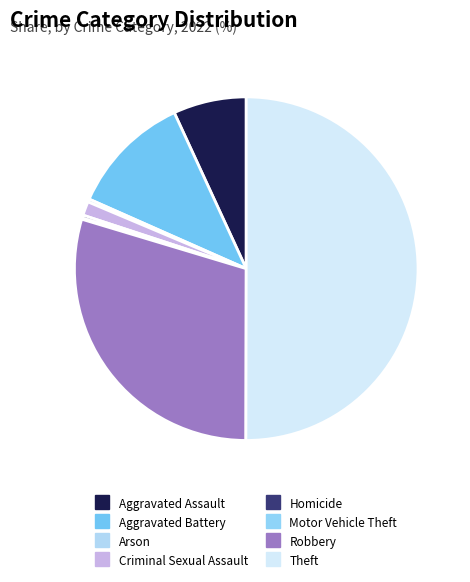

To the nearest percent, what percentage of the pie is Aggravated Battery?

11%